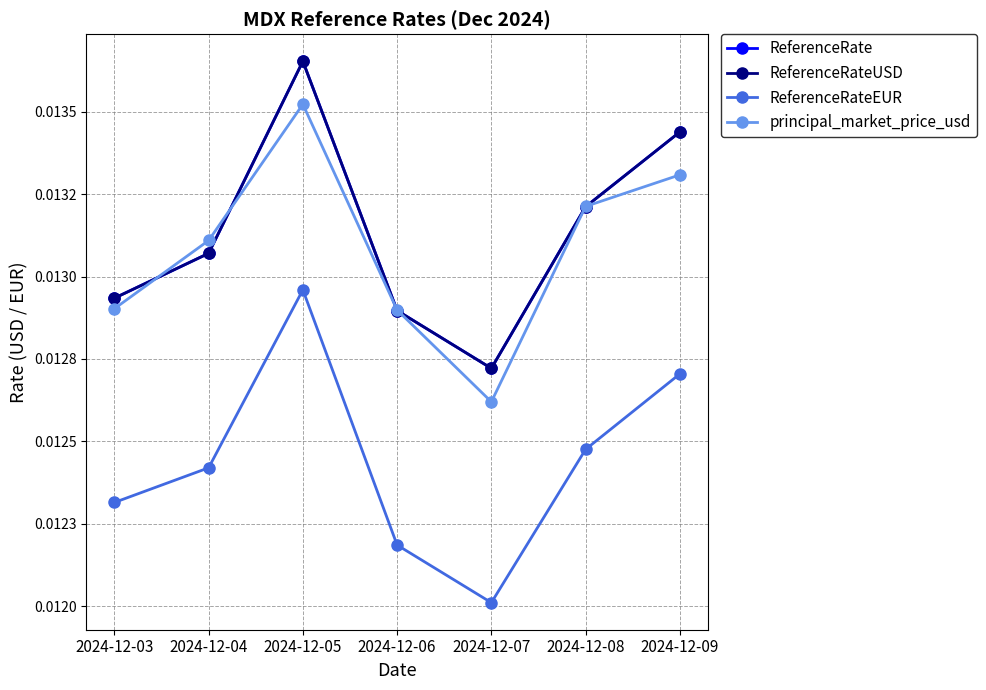

Does the chart have visible grid lines?

Yes